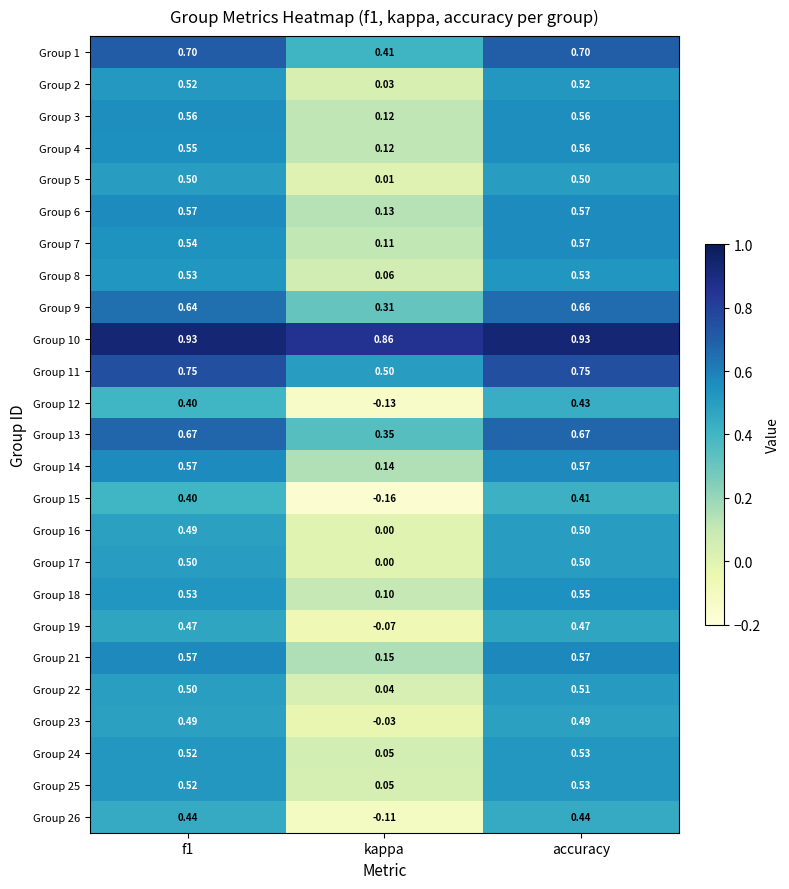

What is the total value across all series at accuracy?

14.0